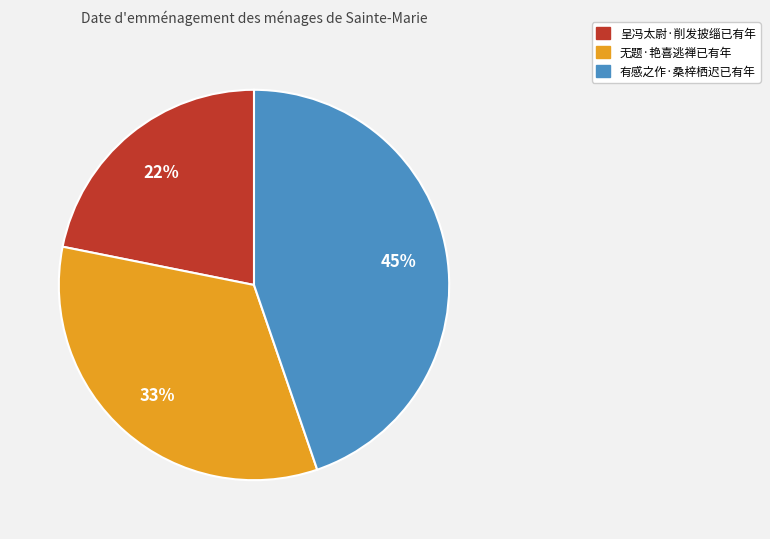

What is the ratio of the value at 呈冯太尉·削发披缁已有年 to the value at 无题·艳喜逃禅已有年?

0.7